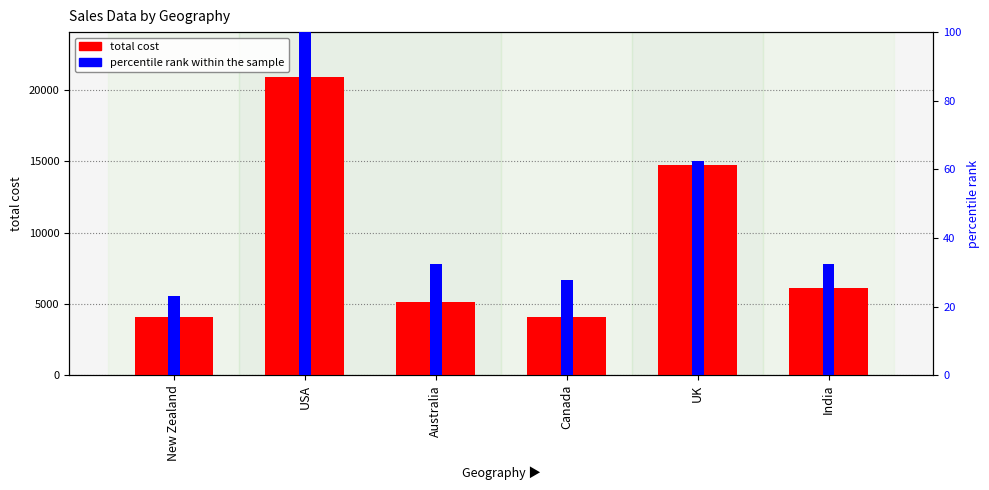

What is the difference between the total cost values at UK and Australia?

9575.4